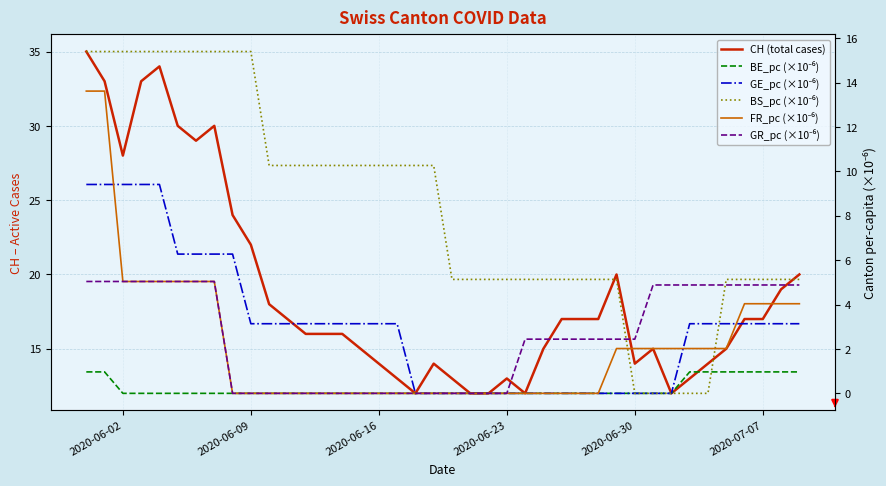

True or false: CH (total cases) and BE_pc (×10⁻⁶) cross at least once.

False